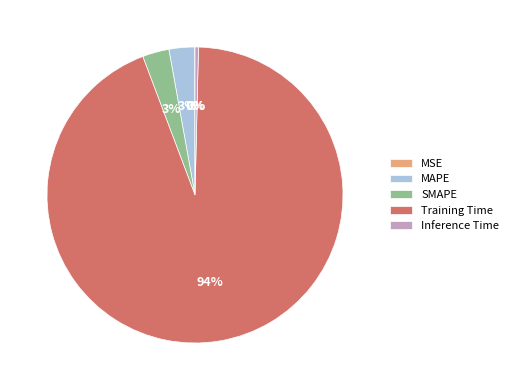

Is the sum of SMAPE and MAPE greater than half?

No